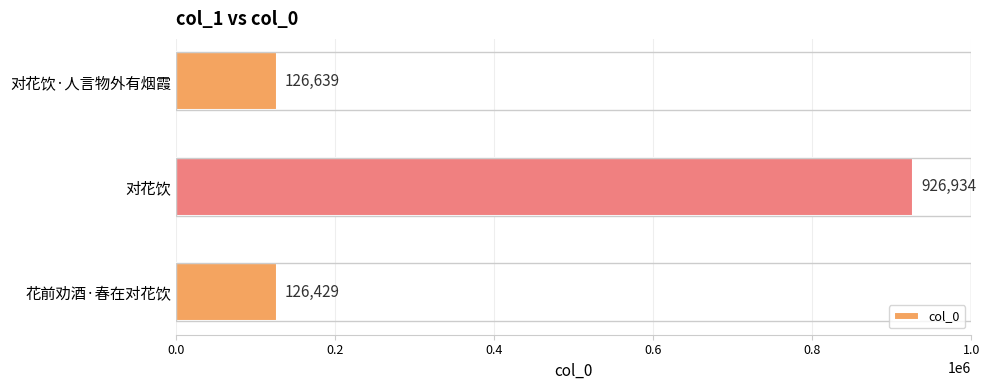

Which label corresponds to the largest value in the chart?

对花饮